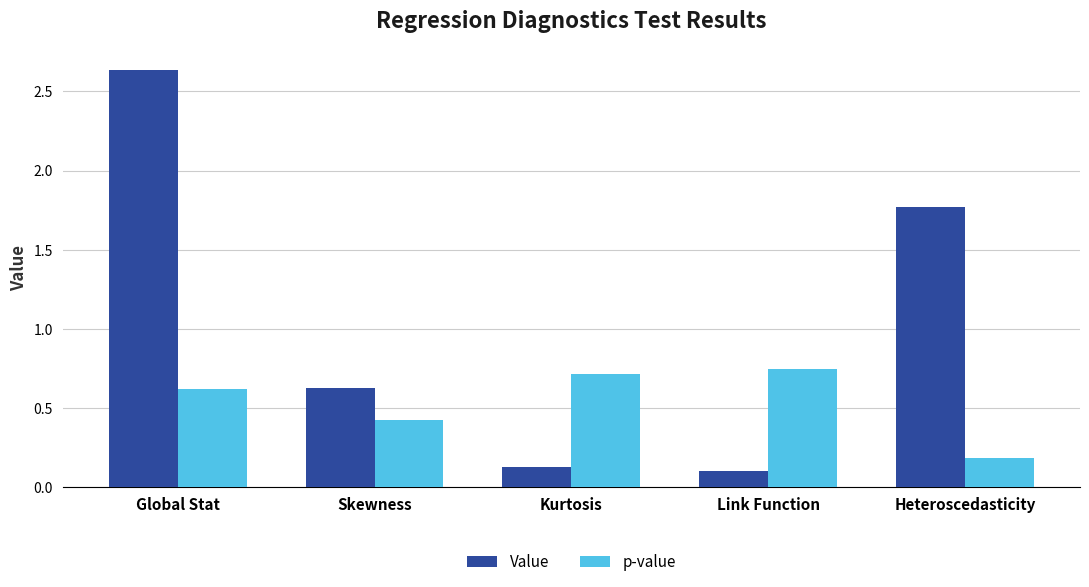

True or false: p-value has a value of 0.7 at Link Function.

True